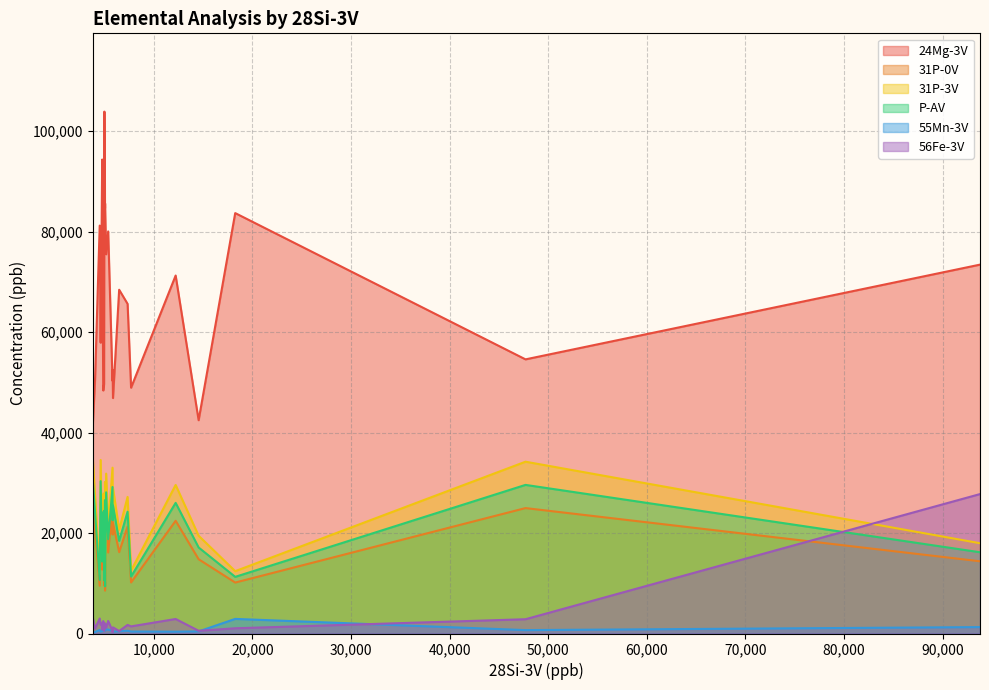

Which series has the largest range (max minus min)?

24Mg-3V